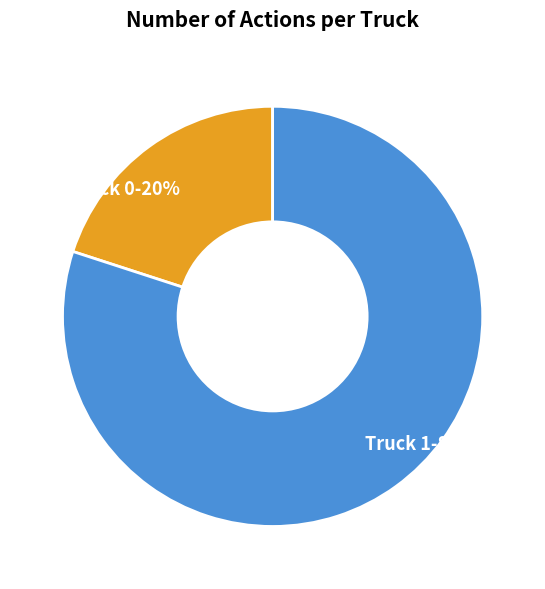

Do Truck 0 and Truck 1 together represent more than half of the pie?

Yes